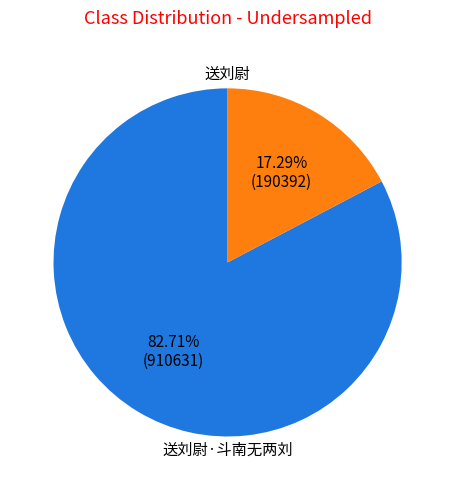

Does any single category account for the majority?

Yes